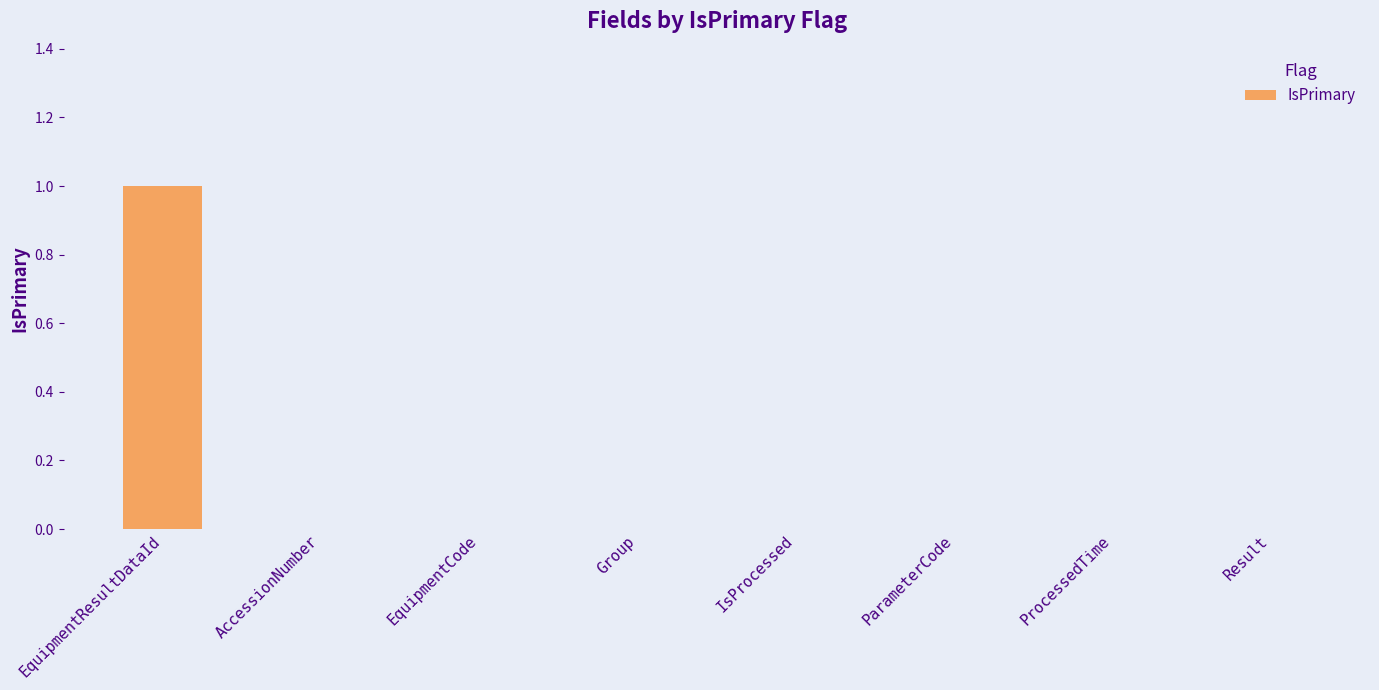

Is it true that the value at Result is 1?

False